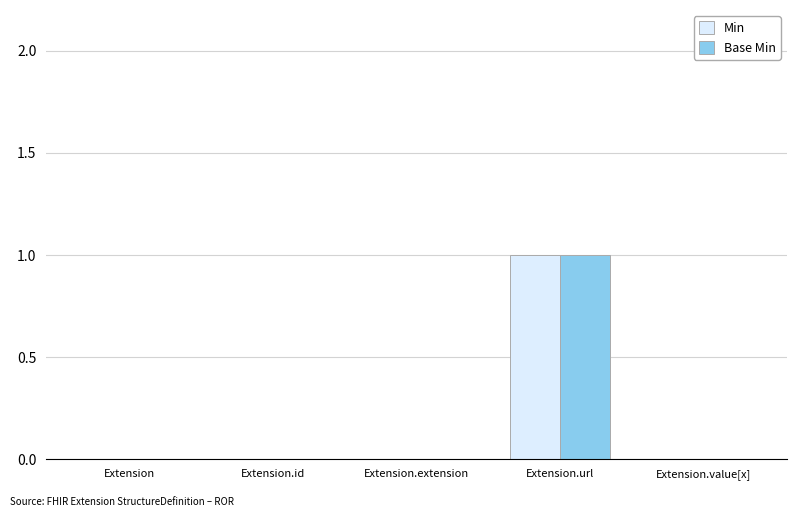

How many groups of bars are there?

5